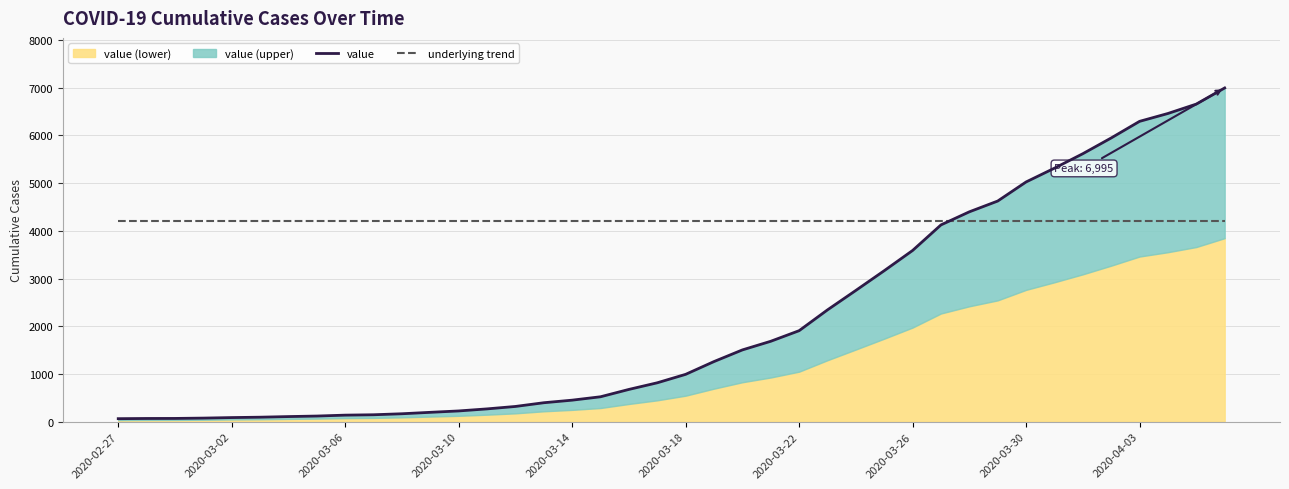

Between which two adjacent categories do underlying trend and value first intersect?

29 and 30